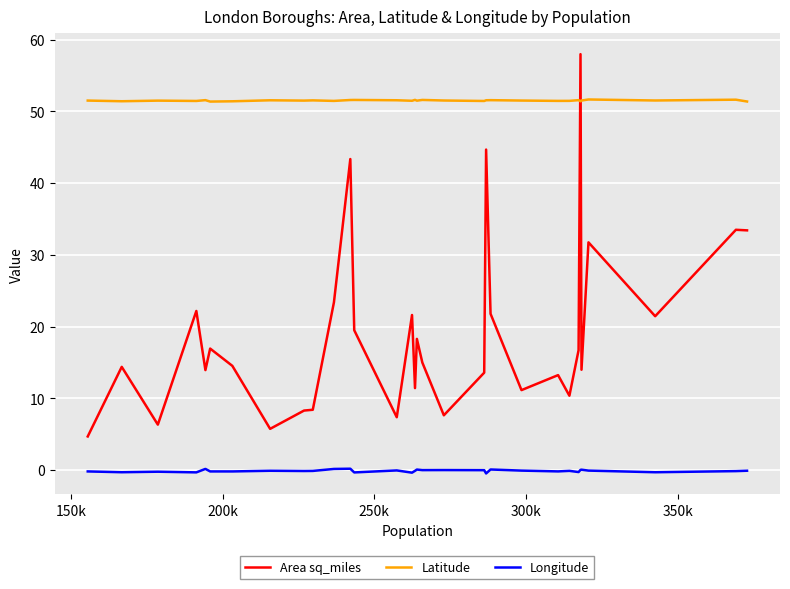

What is the smallest value displayed?

-0.5